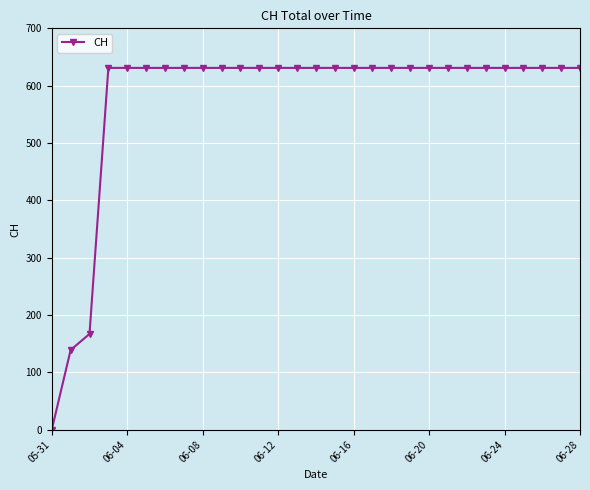

Reading right to left, transcribe all the data shown in this chart.

631	631	631	631	631	631	631	631	631	631	631	631	631	631	631	631	631	631	631	631	631	631	631	631	631	631	167	139	0